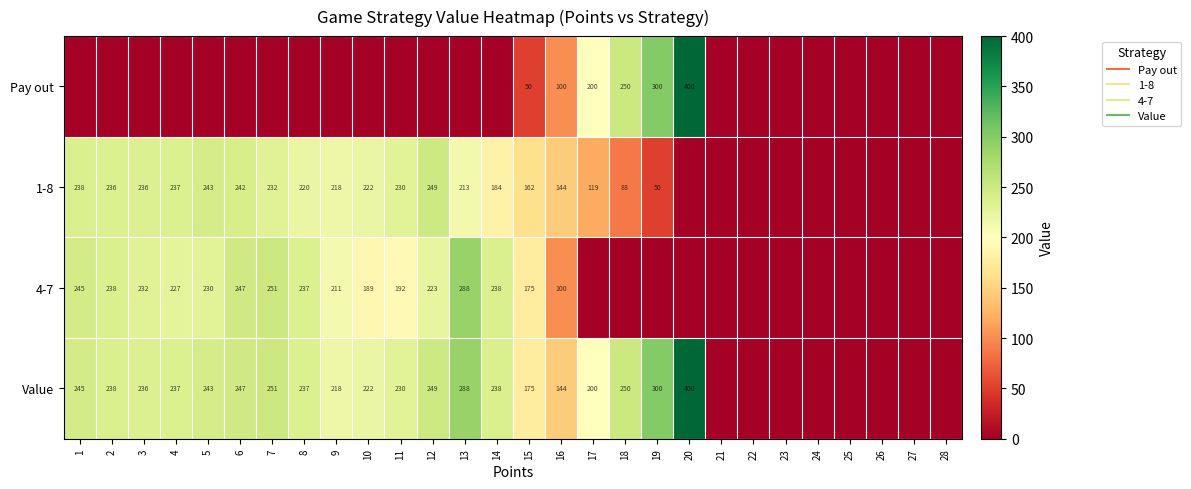

What is the difference between the 1-8 values at 13 and 15?

51.6